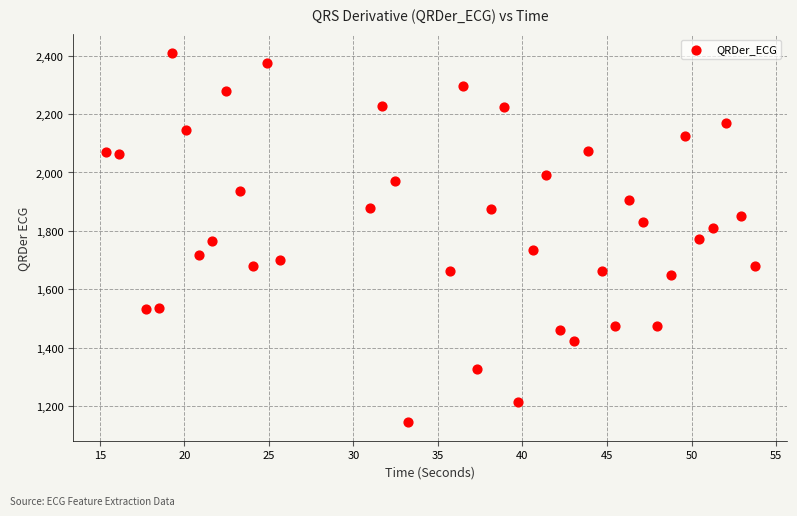

What is the range of X values (max minus min)?

38.4